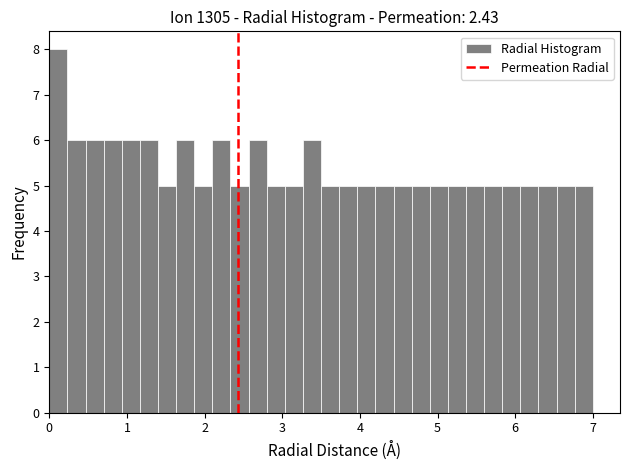

Around what value on the x-axis is the tallest bar? Give the approximate position of its centre, as read against the axis.

0.1